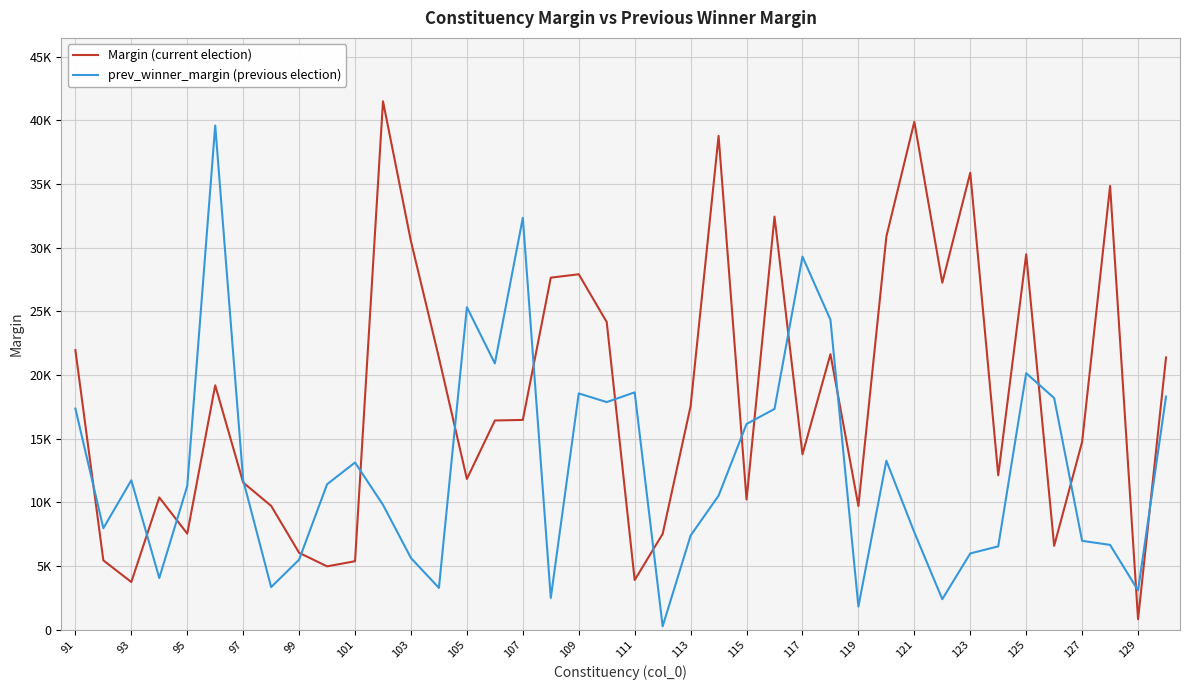

Does the chart display data point markers on the line(s)?

No